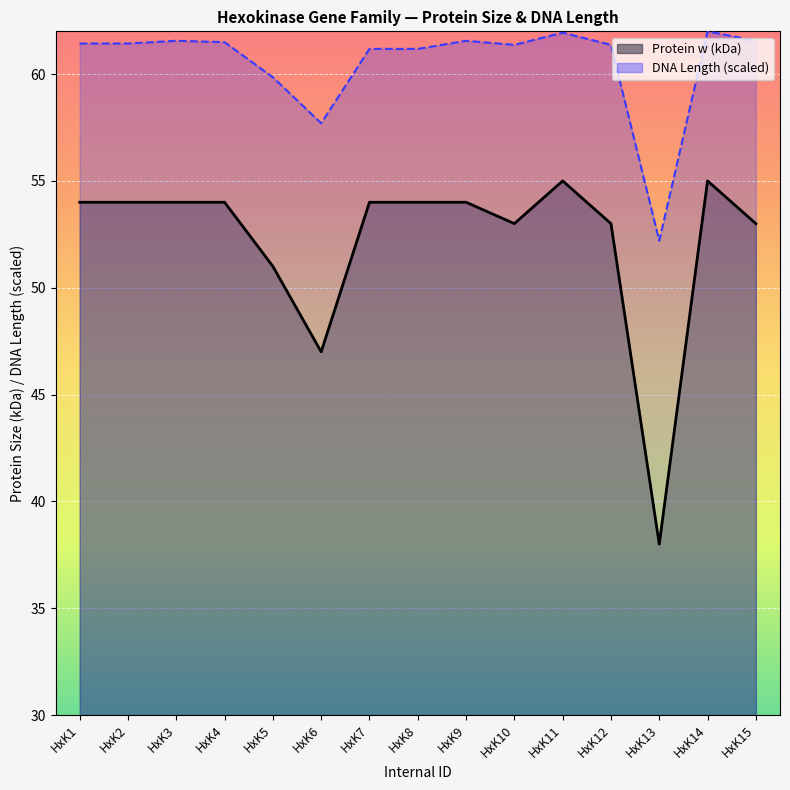

The chart shows a value of 54 at HxK9. True or false?

True